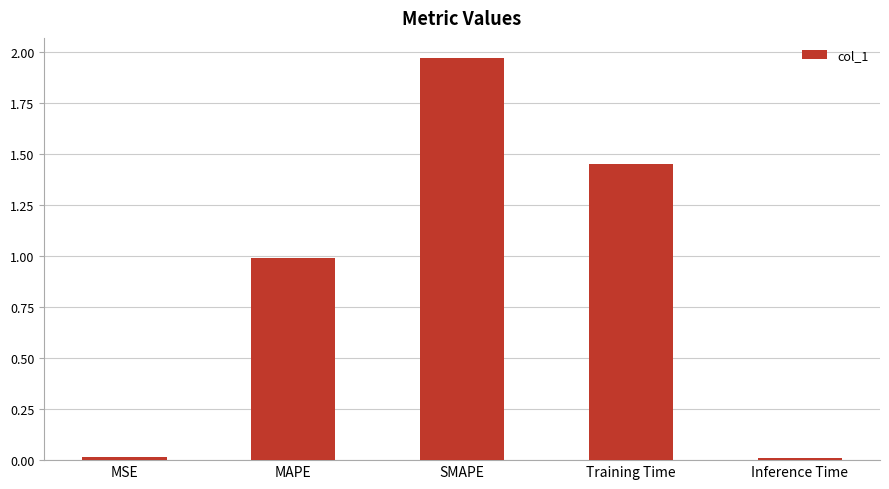

Count the number of data series in this chart.

1